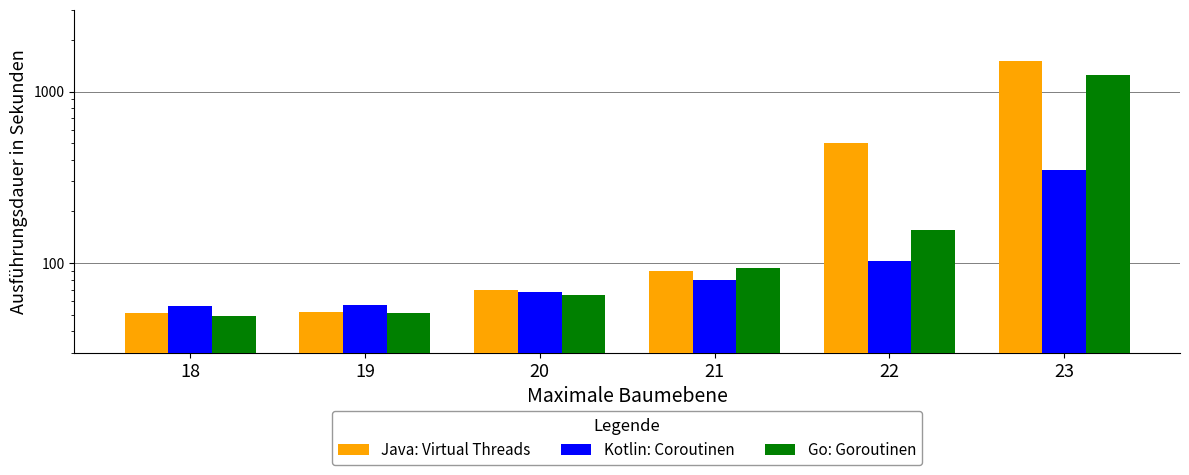

What is the value of the Kotlin: Coroutinen bar at the 1st from the left?

56